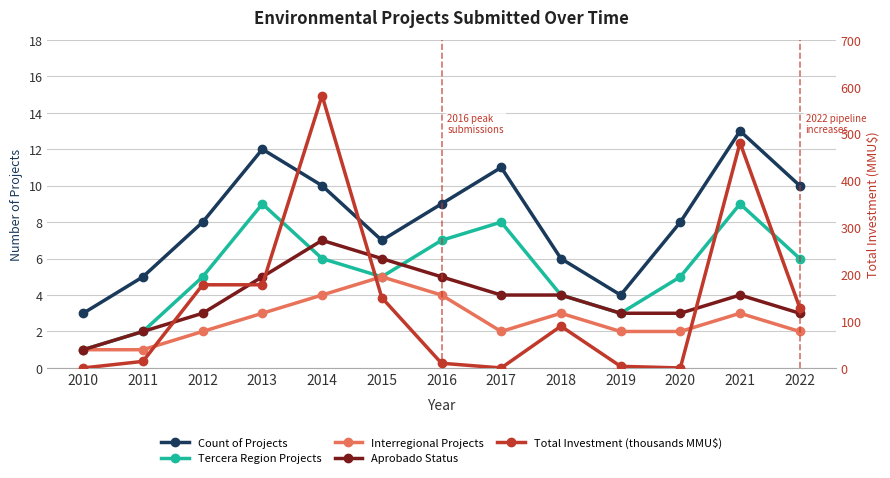

Reading right to left, transcribe all the data shown in this chart.

Count of Projects: 2022=10.0	2021=13.0	2020=8.0	2019=4.0	2018=6.0	2017=11.0	2016=9.0	2015=7.0	2014=10.0	2013=12.0	2012=8.0	2011=5.0	2010=3.0
Tercera Region Projects: 2022=6.0	2021=9.0	2020=5.0	2019=3.0	2018=4.0	2017=8.0	2016=7.0	2015=5.0	2014=6.0	2013=9.0	2012=5.0	2011=2.0	2010=1.0
Interregional Projects: 2022=2.0	2021=3.0	2020=2.0	2019=2.0	2018=3.0	2017=2.0	2016=4.0	2015=5.0	2014=4.0	2013=3.0	2012=2.0	2011=1.0	2010=1.0
Aprobado Status: 2022=3.0	2021=4.0	2020=3.0	2019=3.0	2018=4.0	2017=4.0	2016=5.0	2015=6.0	2014=7.0	2013=5.0	2012=3.0	2011=2.0	2010=1.0
Total Investment (thousands MMU$): 2022=128.4	2021=480.4	2020=0.0	2019=3.4	2018=89.2	2017=0.0	2016=10.0	2015=150.0	2014=581.2	2013=177.4	2012=177.4	2011=14.0	2010=0.0